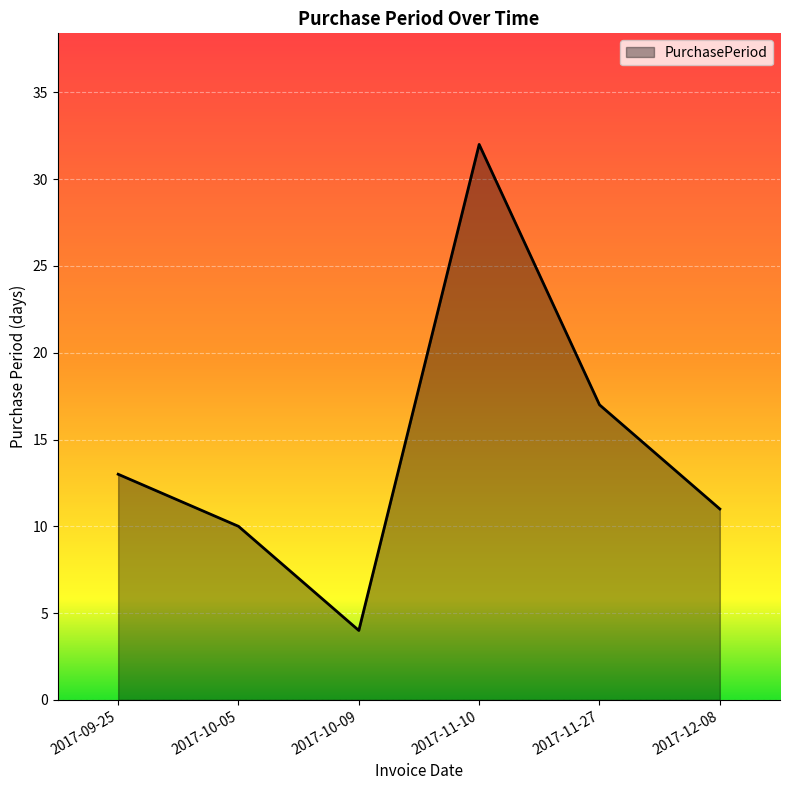

Rank the categories by value from highest to lowest.

2017-11-10, 2017-11-27, 2017-09-25, 2017-12-08, 2017-10-05, 2017-10-09